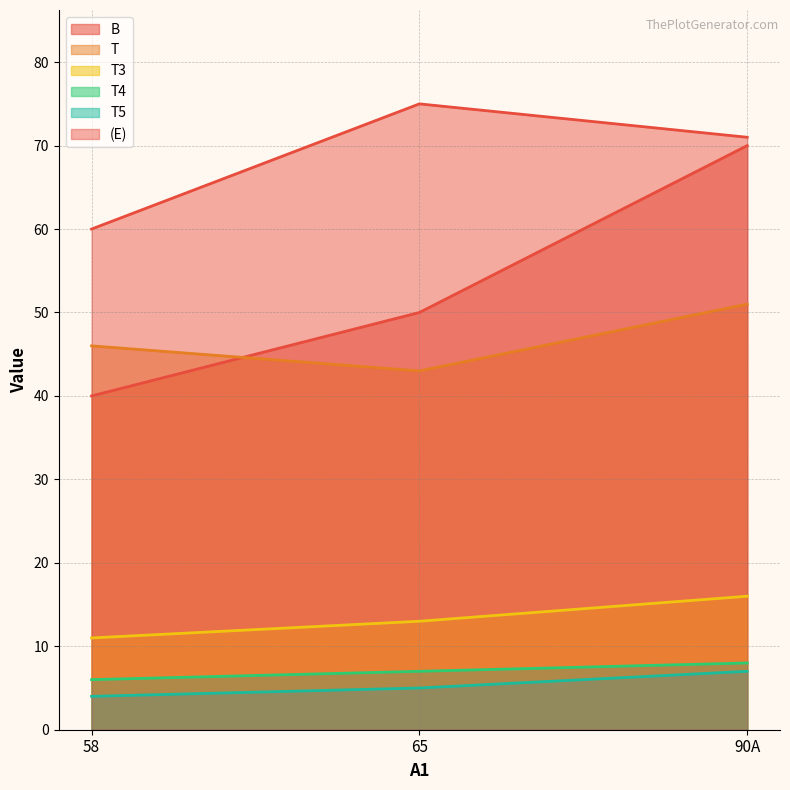

Count the T4 values in the range 6 to 8.

3